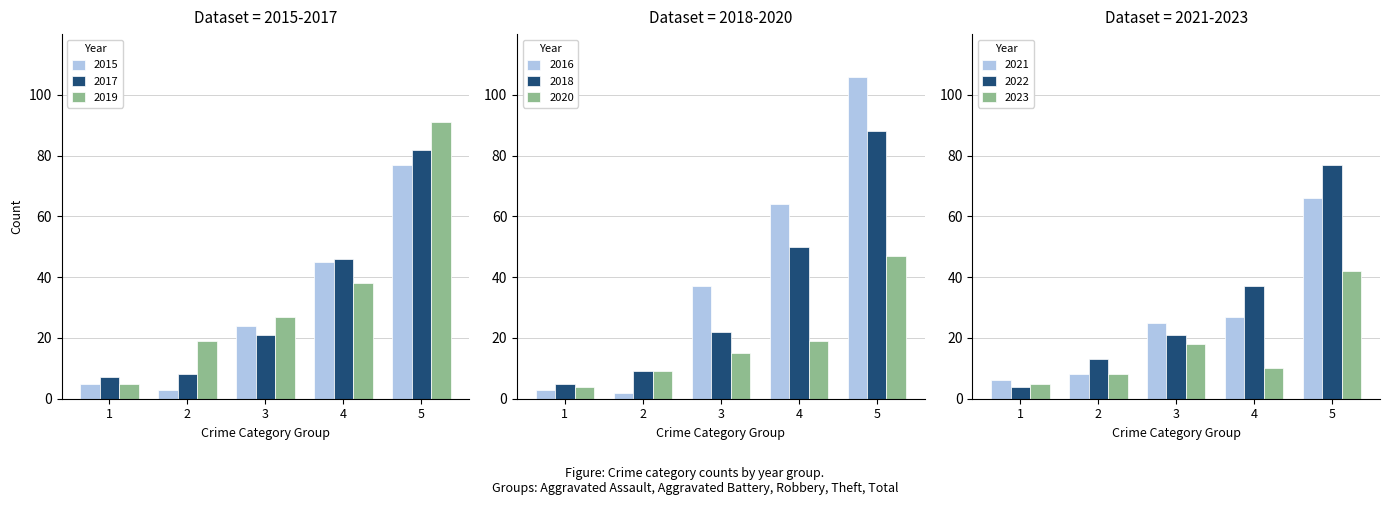

What is the maximum value for 2017?

82